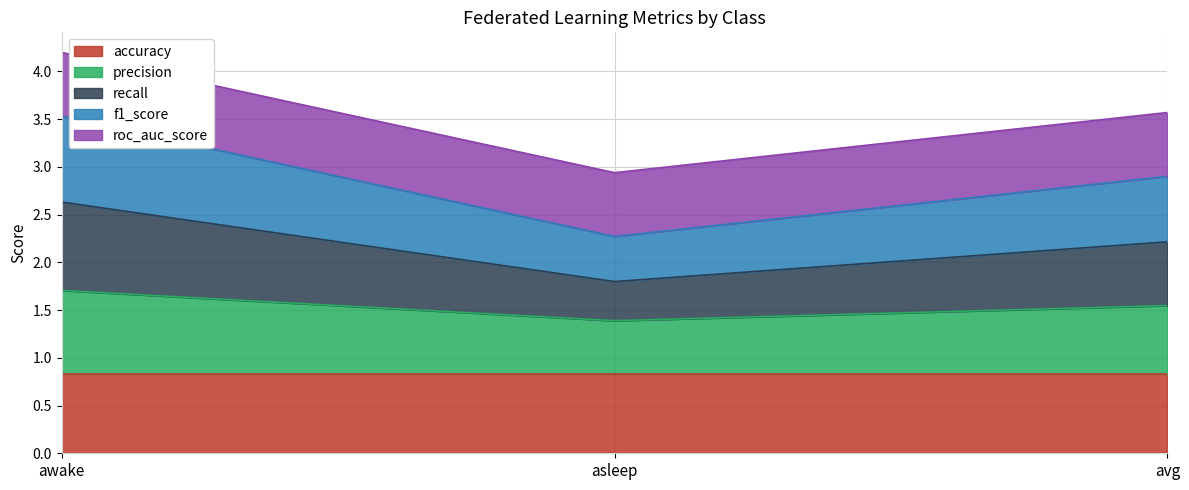

What is the lowest value of the accuracy series?

0.8